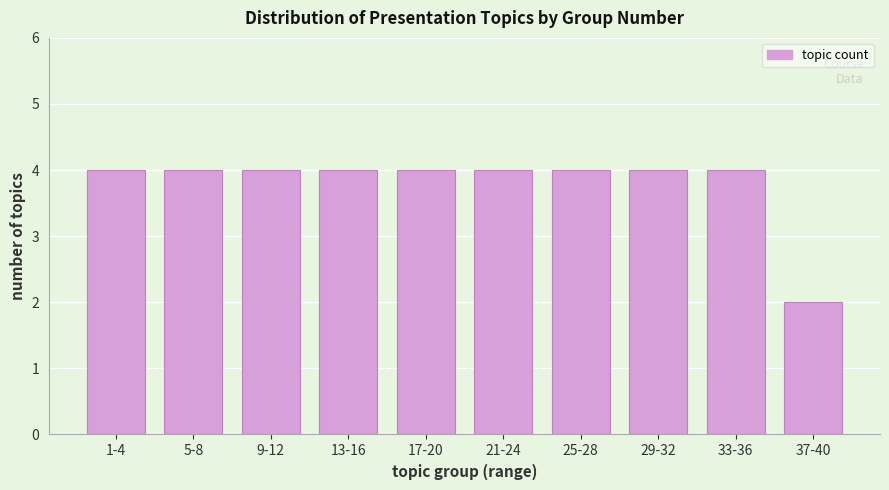

Reading left to right, extract all data points from this chart.

4	4	4	4	4	4	4	4	4	2